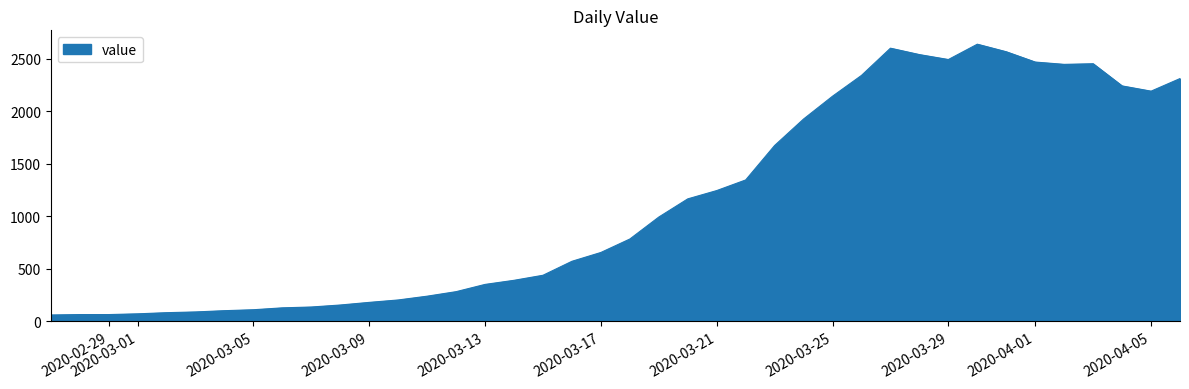

What is the sum of all values?

44951